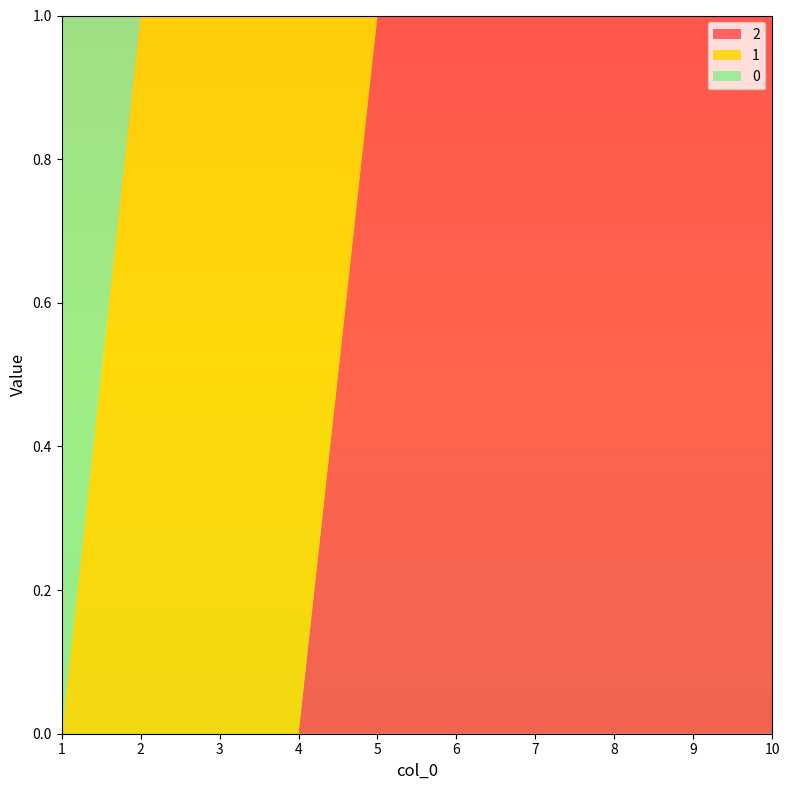

Reading left to right, extract all data points from this chart.

0: 1=1	2=0	3=0	4=0	5=0	6=0	7=0	8=0	9=0	10=0
1: 1=0	2=1	3=1	4=1	5=0	6=0	7=0	8=0	9=0	10=0
2: 1=0	2=0	3=0	4=0	5=1	6=1	7=1	8=1	9=1	10=1